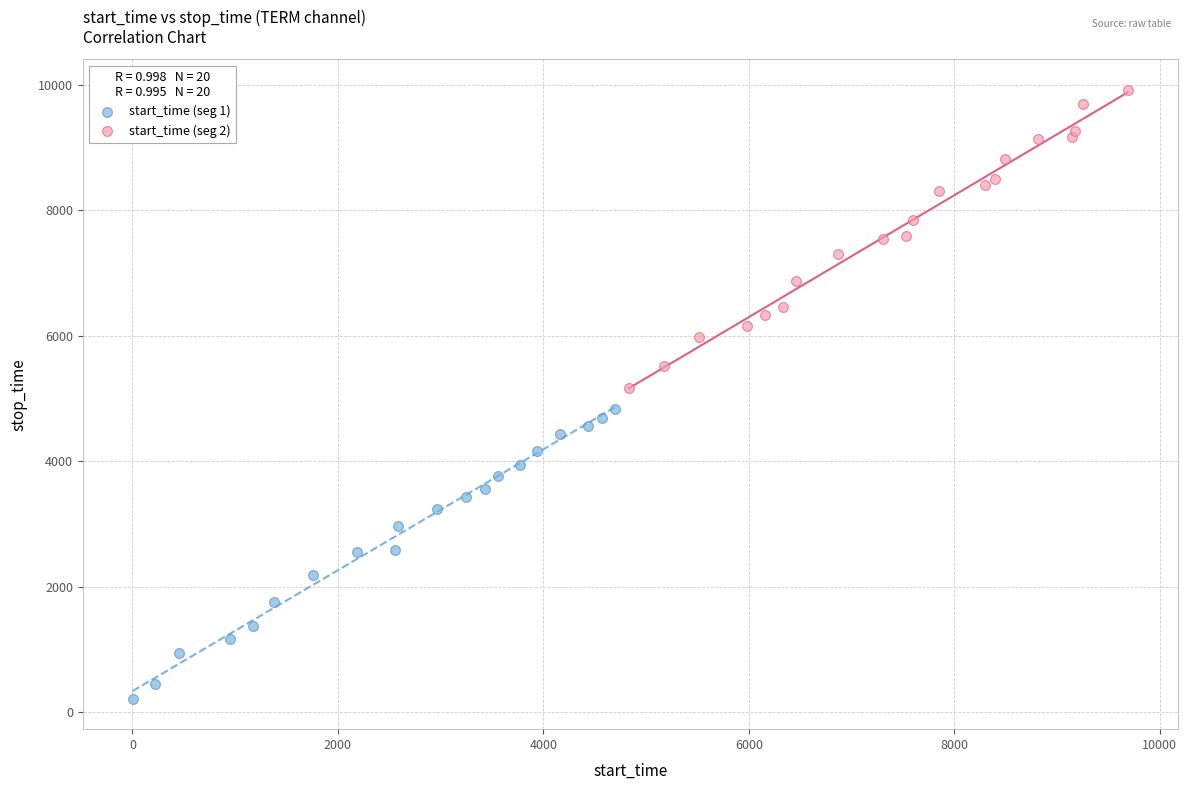

Which series contains the lowest Y value?

start_time (seg 1)